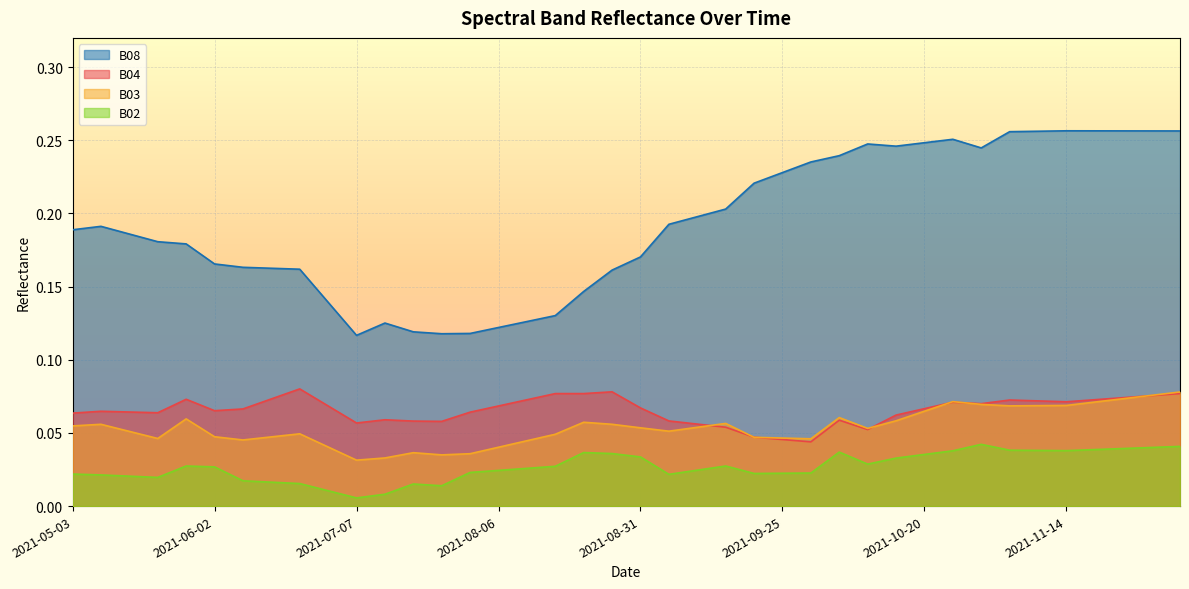

True or false: B04 and B08 intersect in this chart.

False